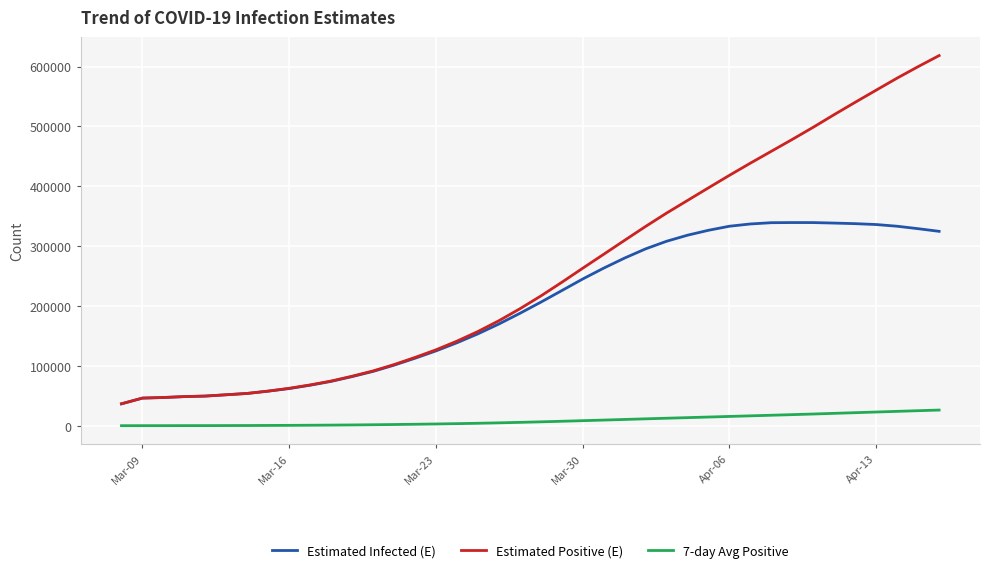

Which series has the widest spread of values?

Estimated Positive (E)